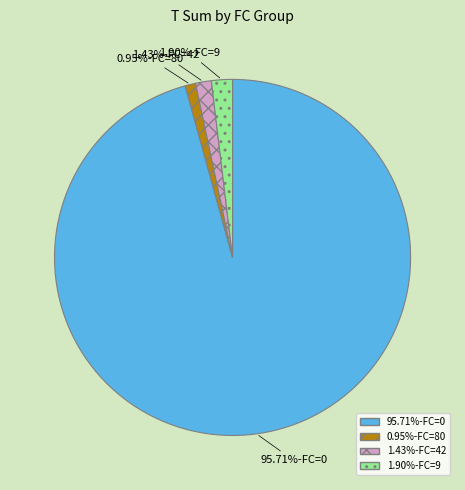

Do 95.71%-FC=0 and 1.43%-FC=42 together represent more than half of the pie?

Yes